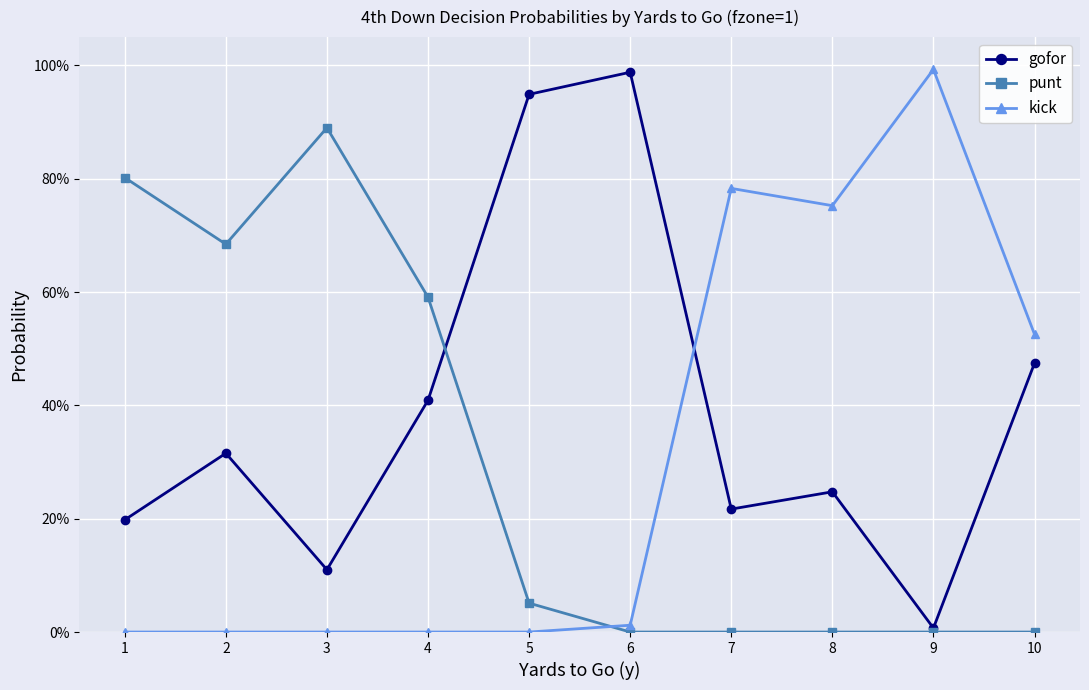

Is the value of gofor at 2 greater than the value of kick at 5?

Yes